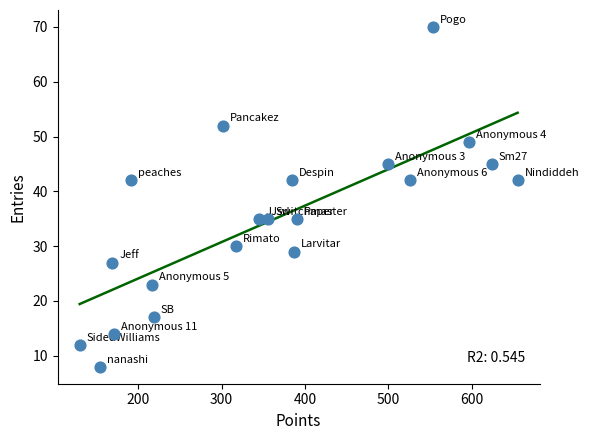

What is the range of Y values (max minus min)?

62